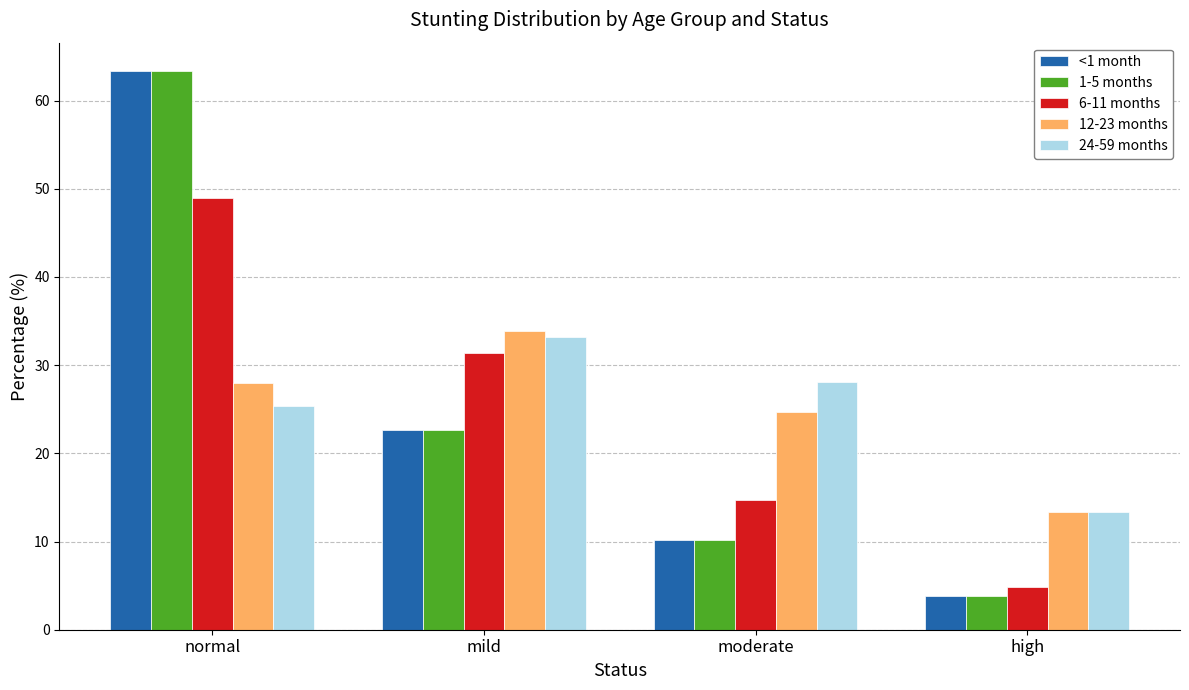

Does the chart contain stacked bars?

No